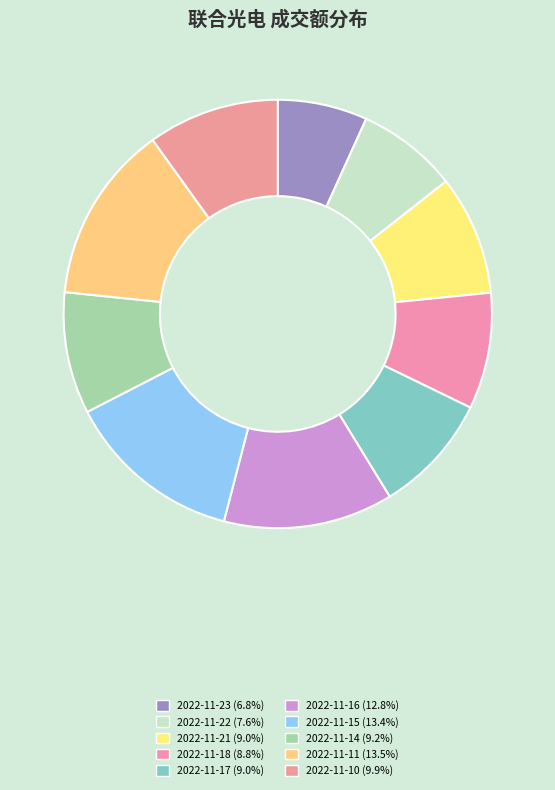

To the nearest percent, what percentage of the pie is 2022-11-17?

9%